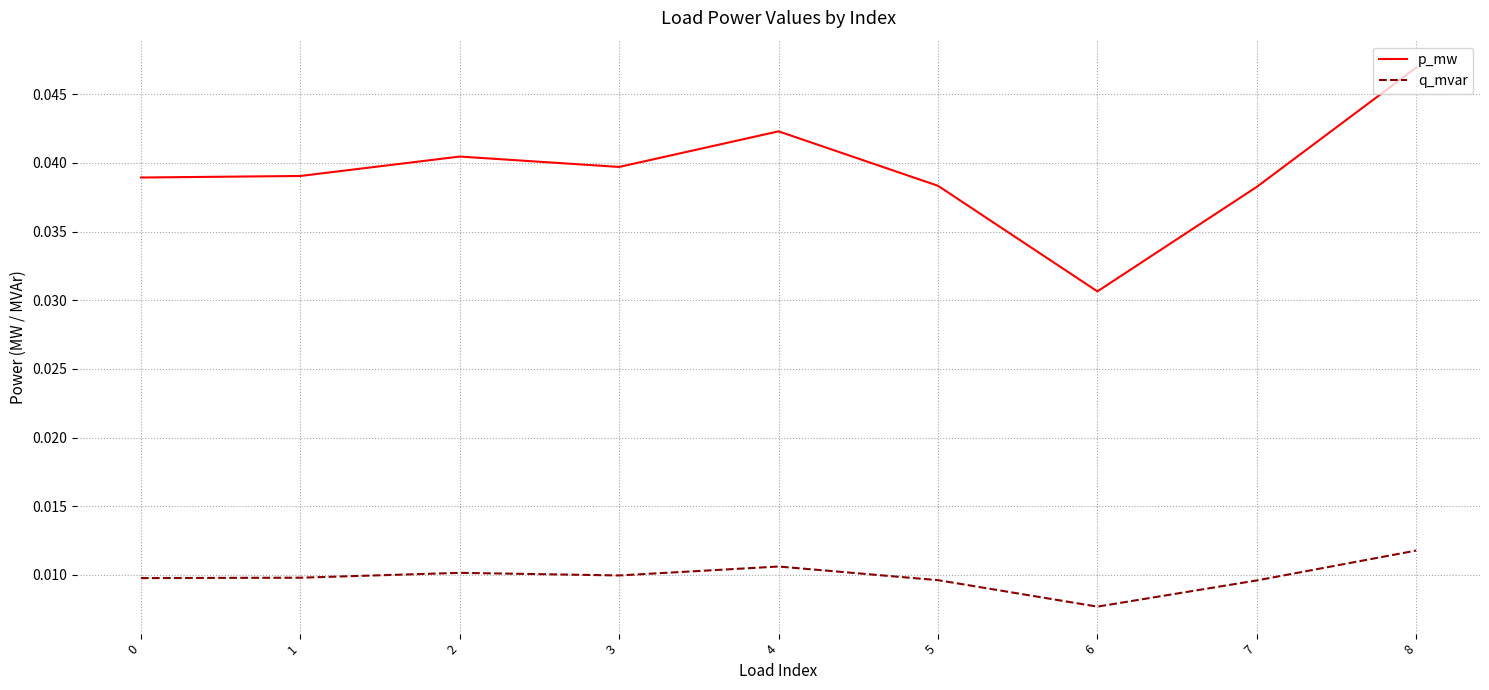

Does the chart display data point markers on the line(s)?

No